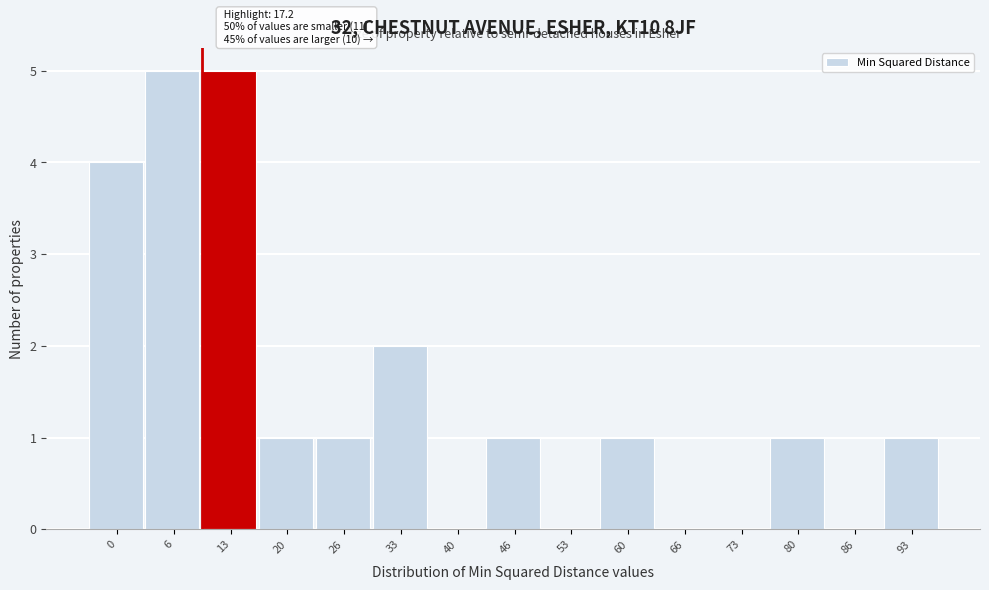

What is the sum of all values?

22